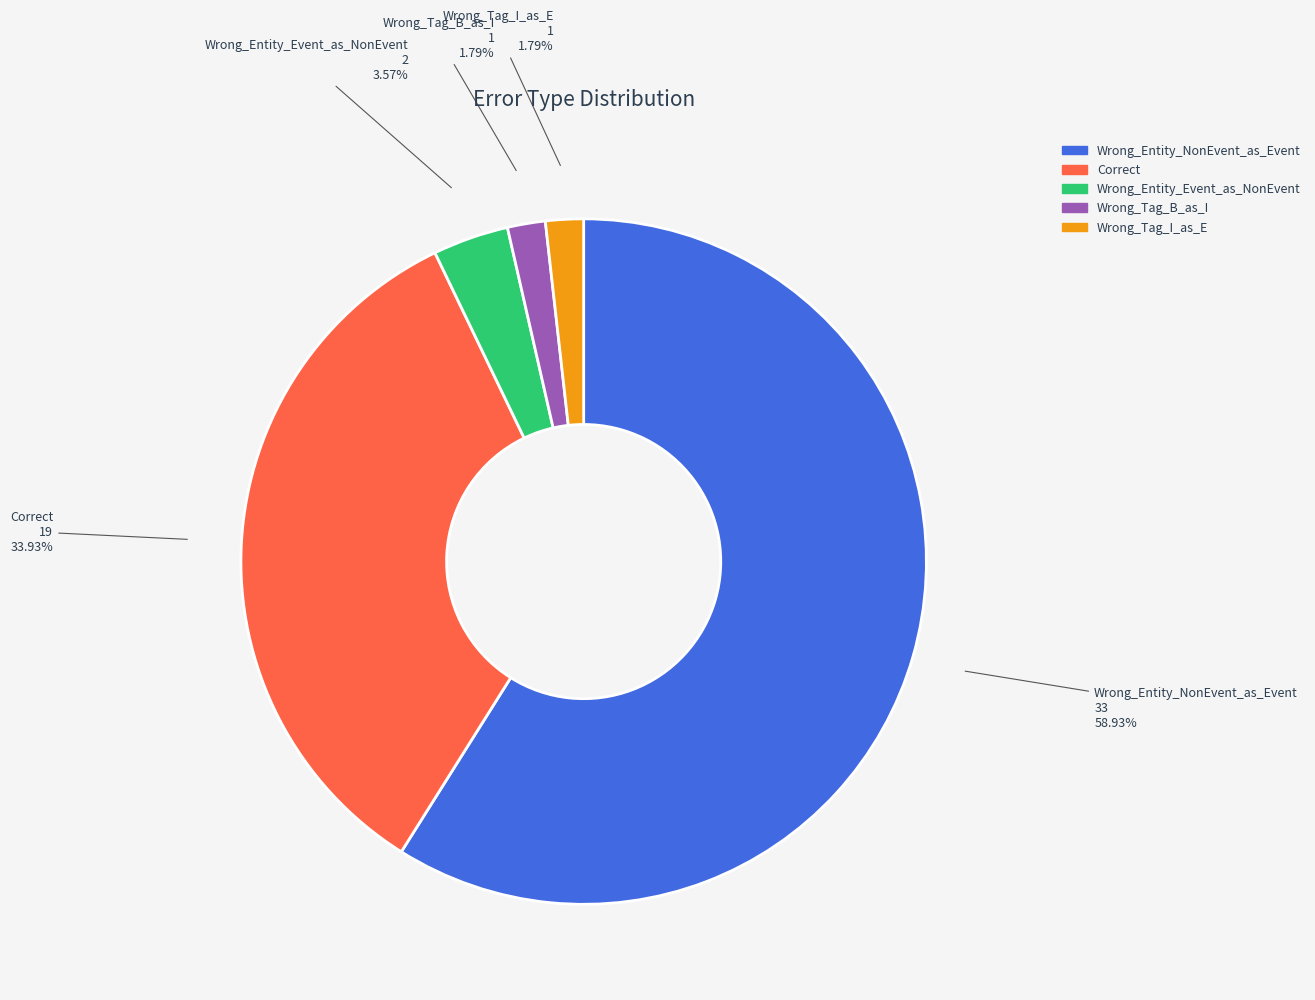

Is there any slice that represents more than half of the pie?

Yes